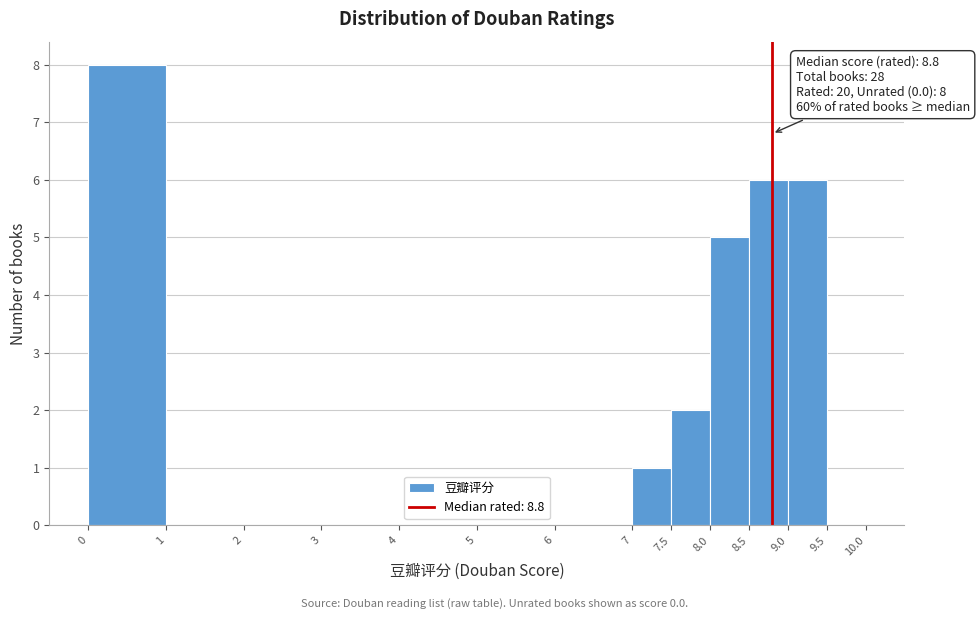

Which range on the x-axis has the tallest bar?

0 to 1